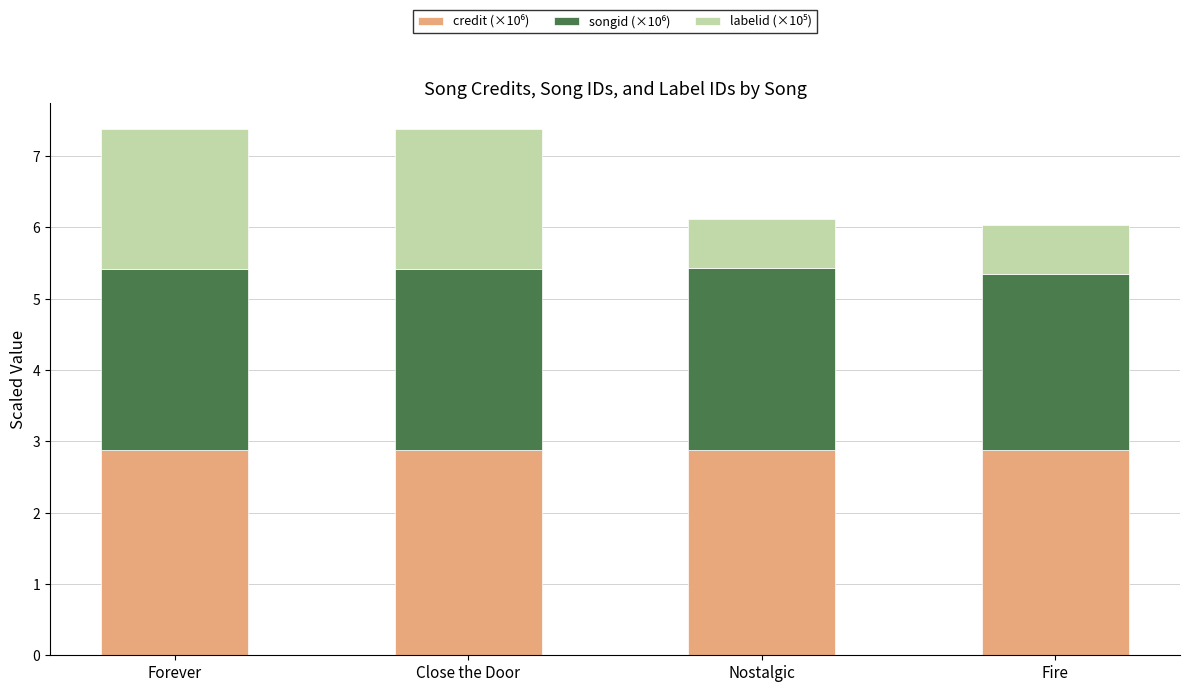

Are the bars grouped side by side (vs. stacked)?

No